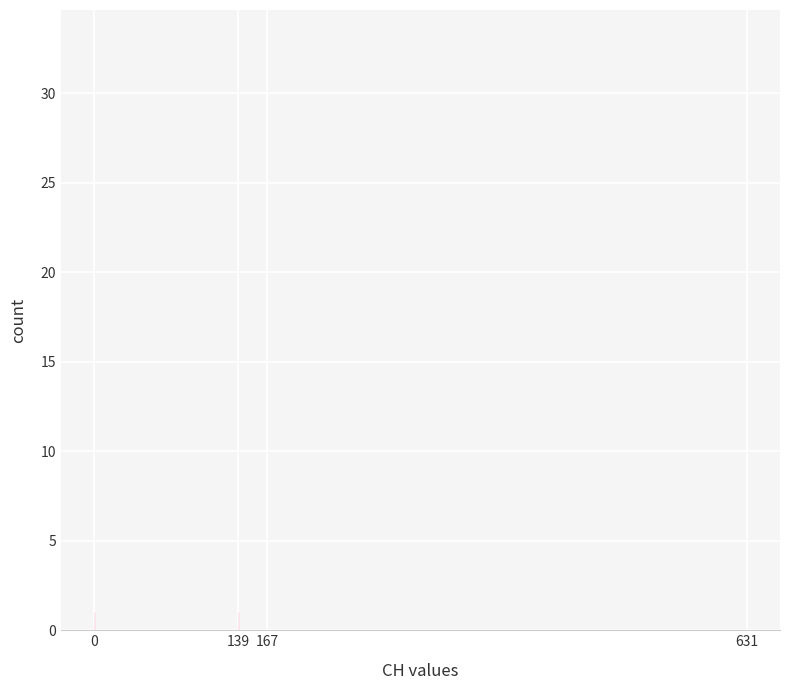

Reading left to right, extract all data points from this chart.

1	1	1	33